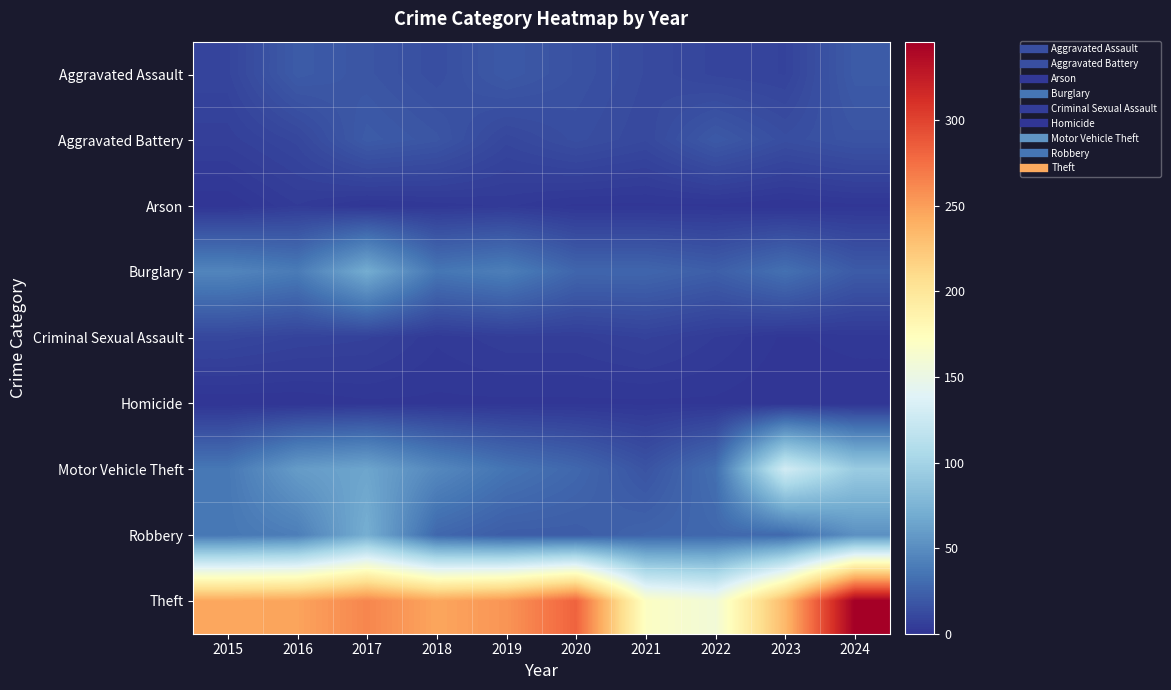

At 2019, list the series in order from largest to smallest.

Theft, Burglary, Motor Vehicle Theft, Robbery, Aggravated Assault, Aggravated Battery, Criminal Sexual Assault, Arson, Homicide